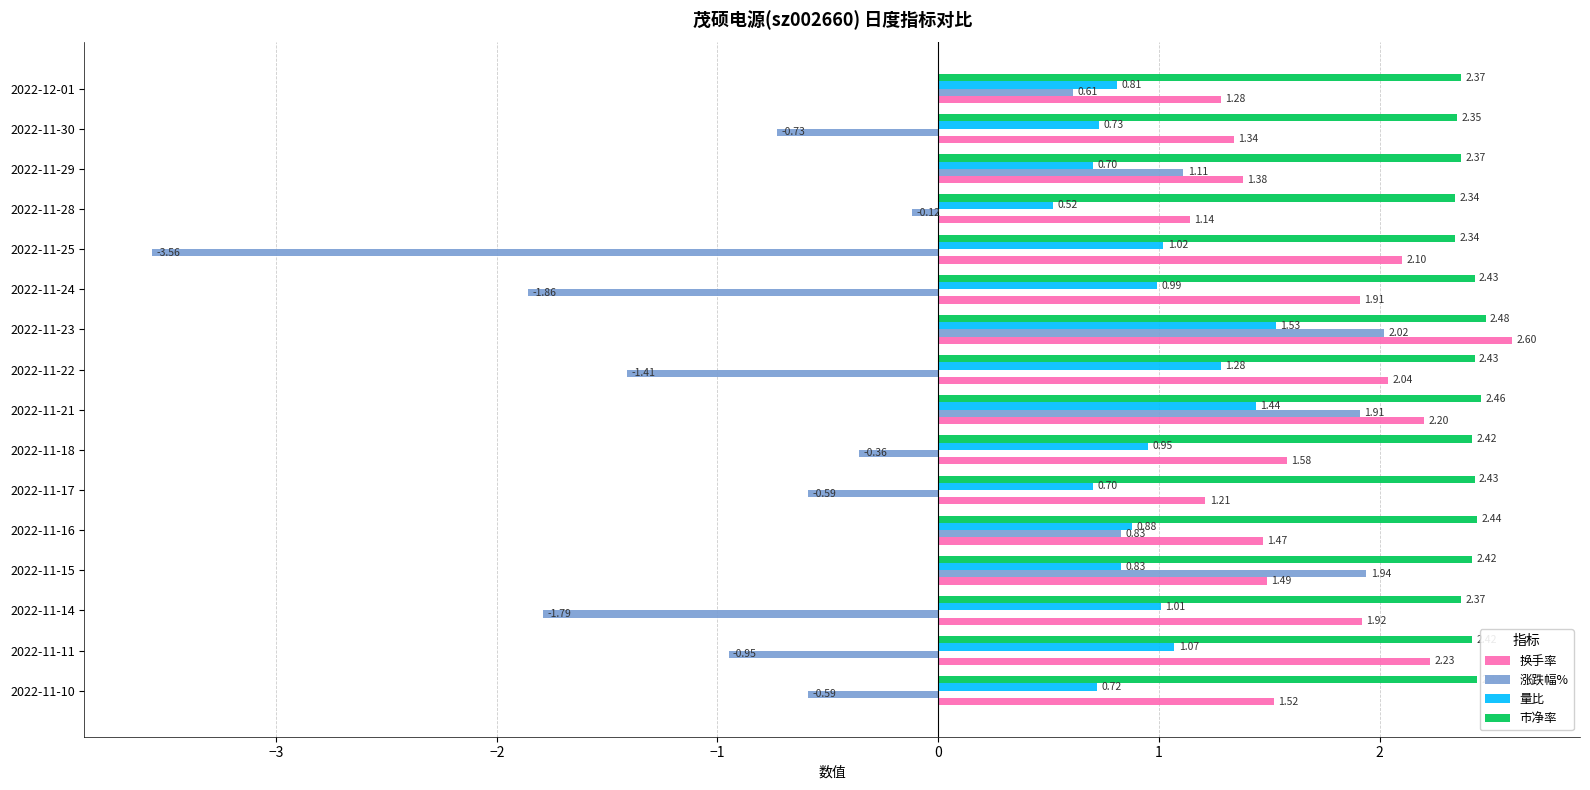

At 2022-11-28, list the series in order from largest to smallest.

市净率, 换手率, 量比, 涨跌幅%